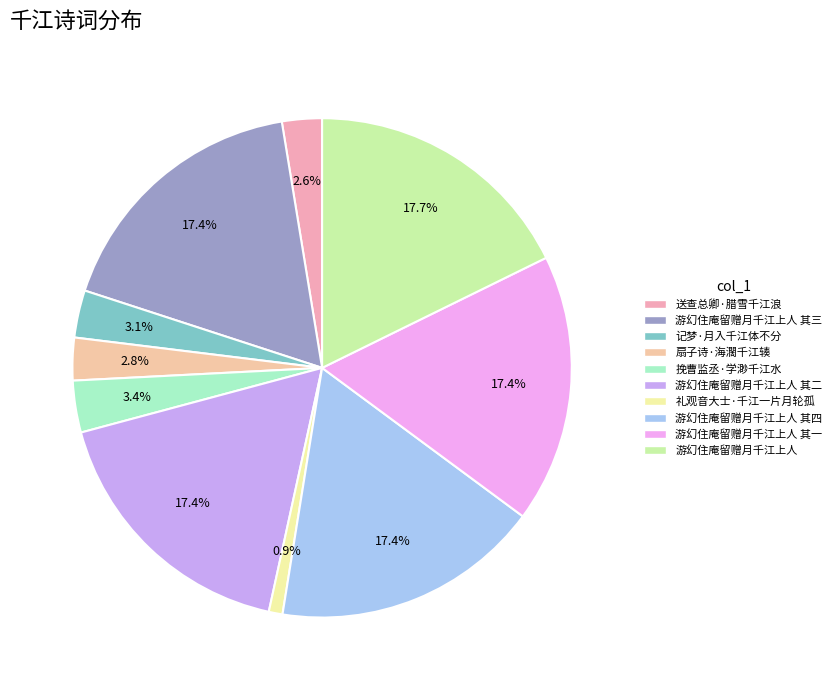

Do 扇子诗·海濶千江辏 and 送查总卿·腊雪千江浪 together represent more than half of the pie?

No